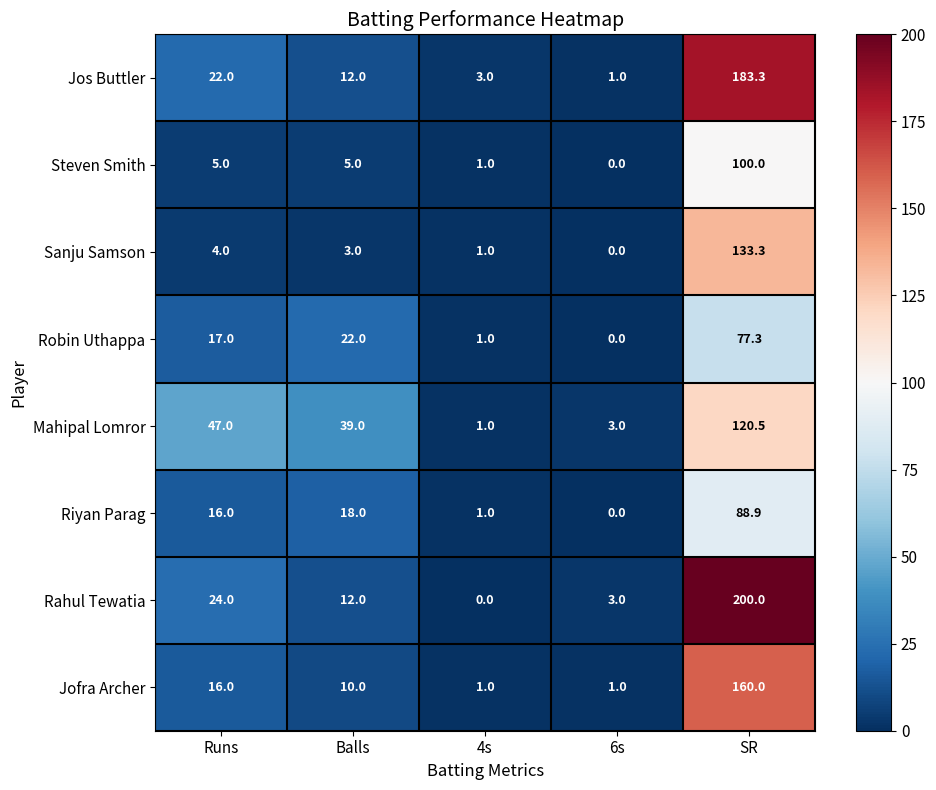

Which label corresponds to the largest value in the chart?

SR